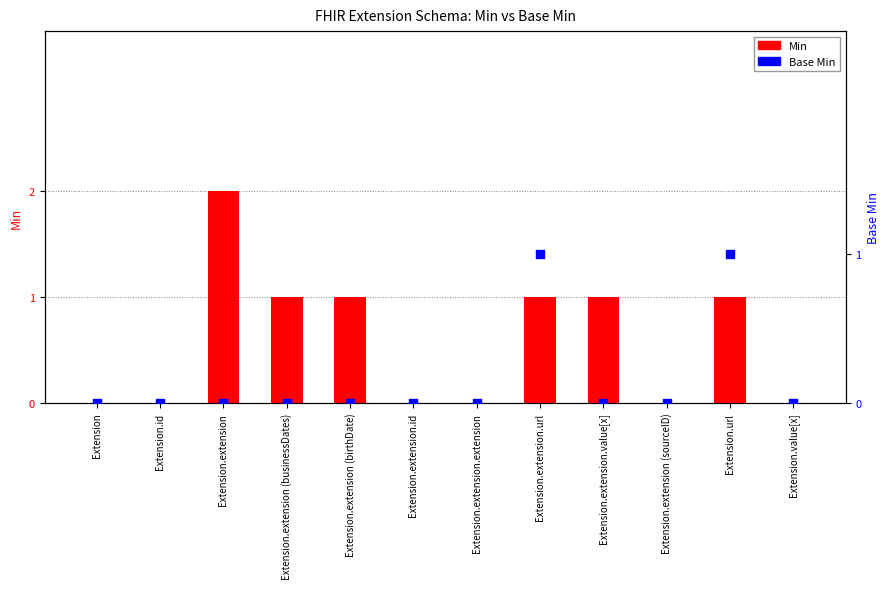

Which series reaches the minimum Y coordinate?

Min